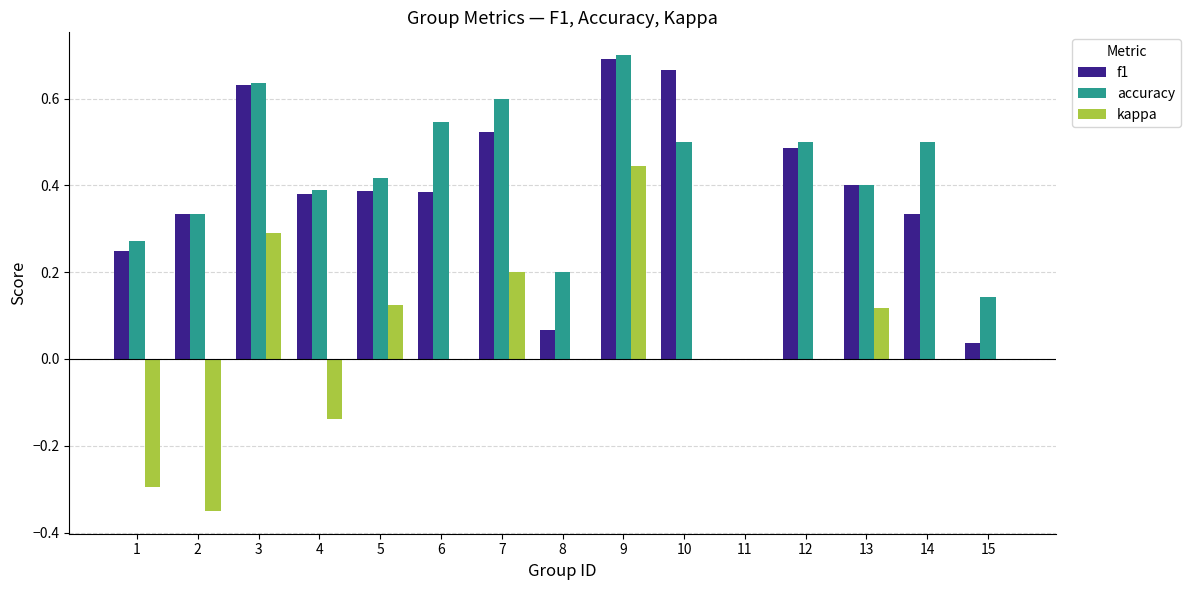

Which series changed the most between 2 and 9?

kappa